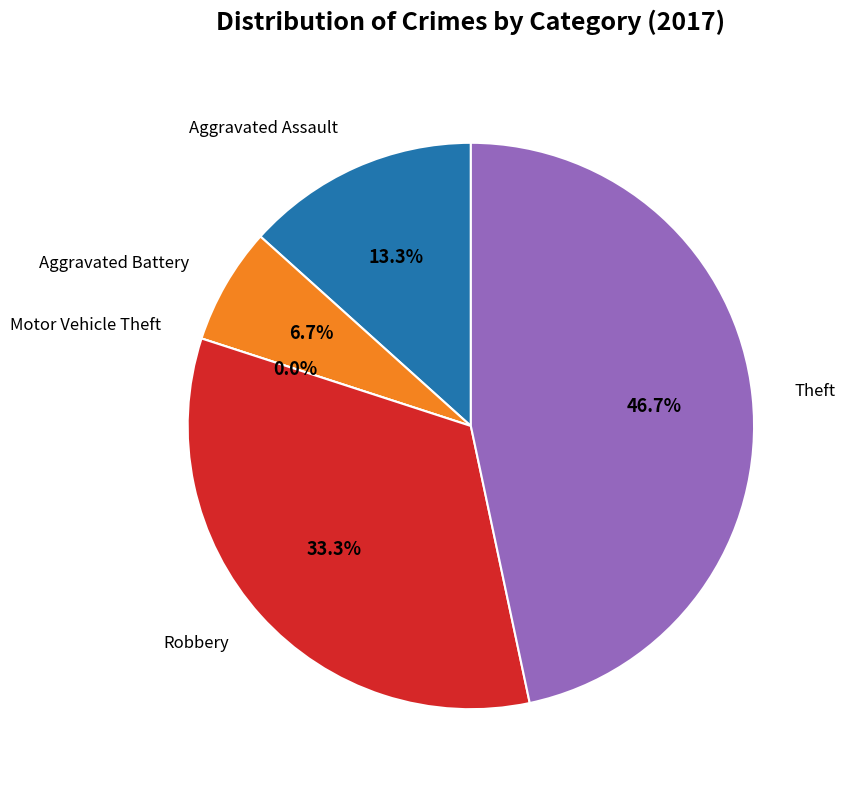

To the nearest percent, what percentage of the pie is Theft?

47%